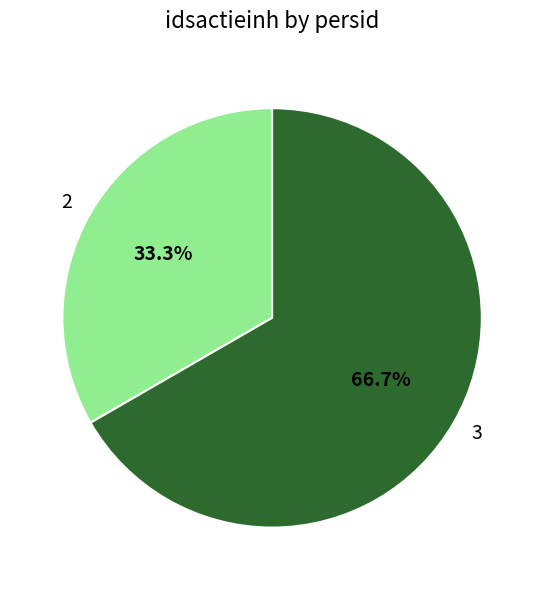

To the nearest percent, what is the average slice percentage?

50%